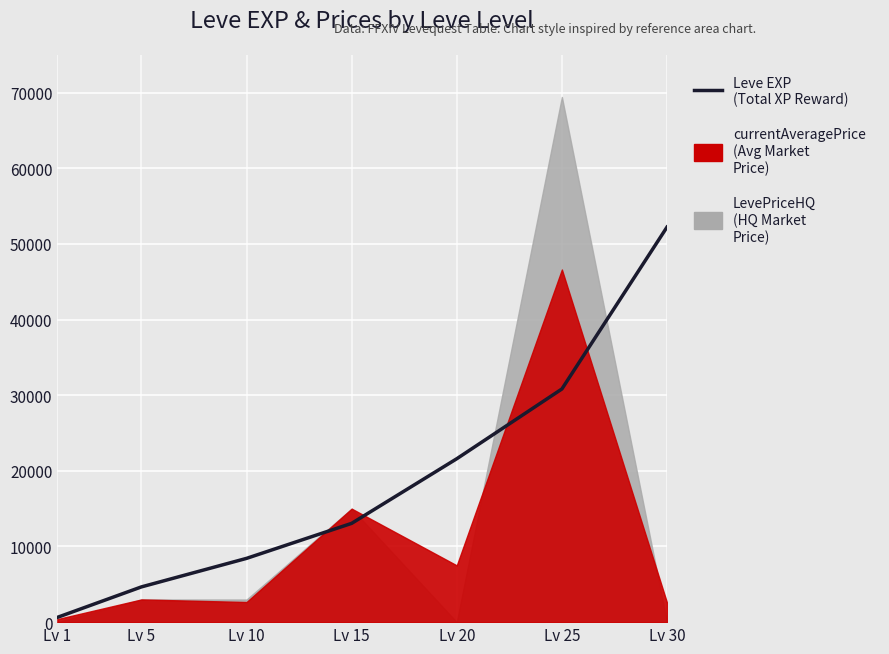

What is the ratio of the value at Lv 15 to the value at Lv 5?

2.8